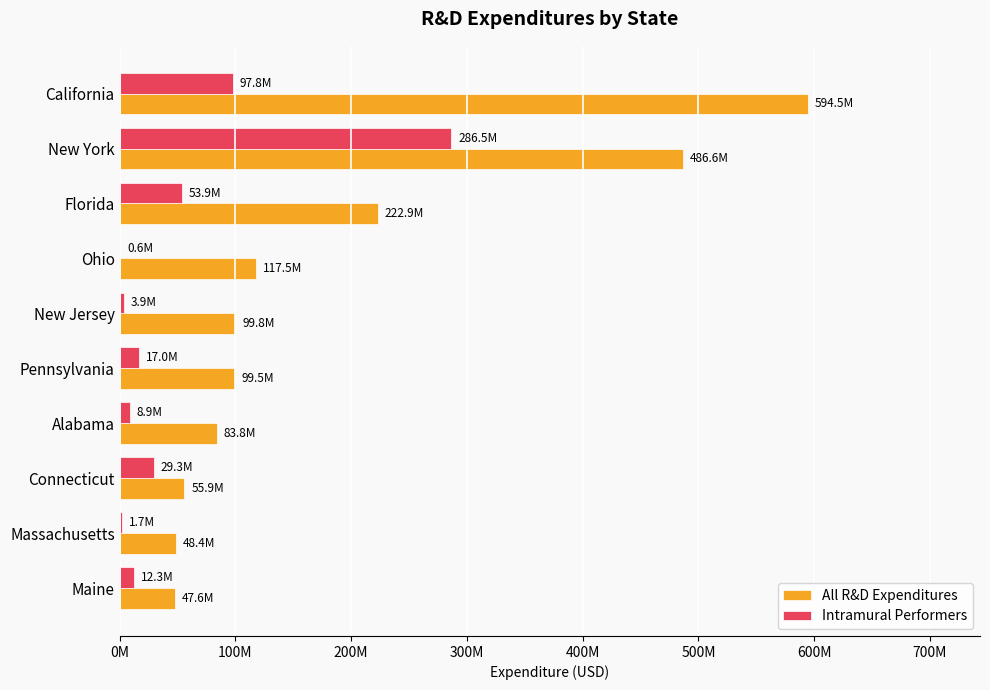

What are all the series names shown in the legend?

All R&D Expenditures, Intramural Performers